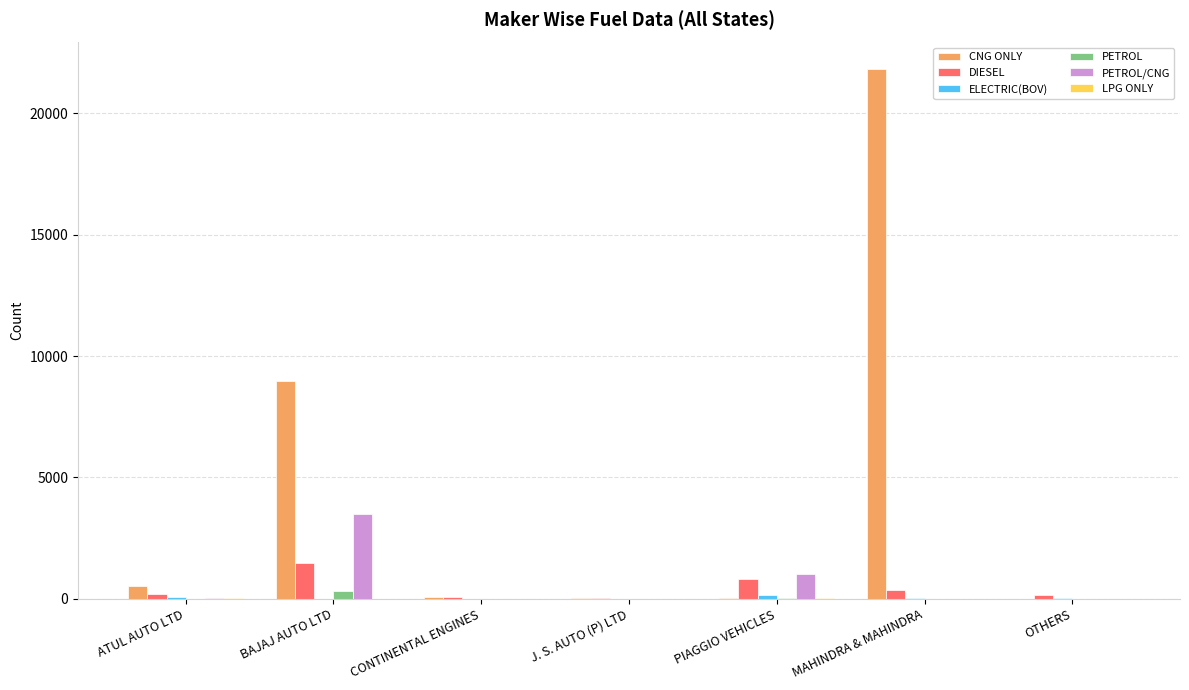

What is the greatest value displayed?

21827